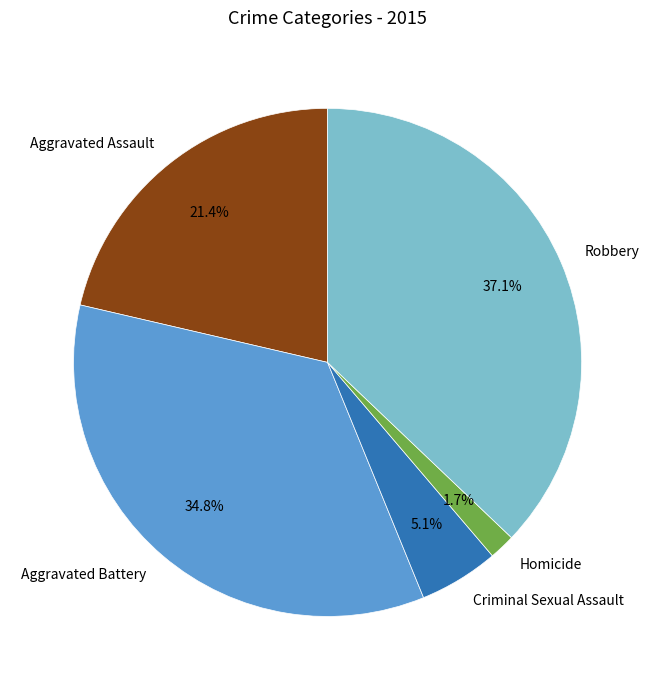

What percentage is the Aggravated Battery slice, to the nearest percent?

35%